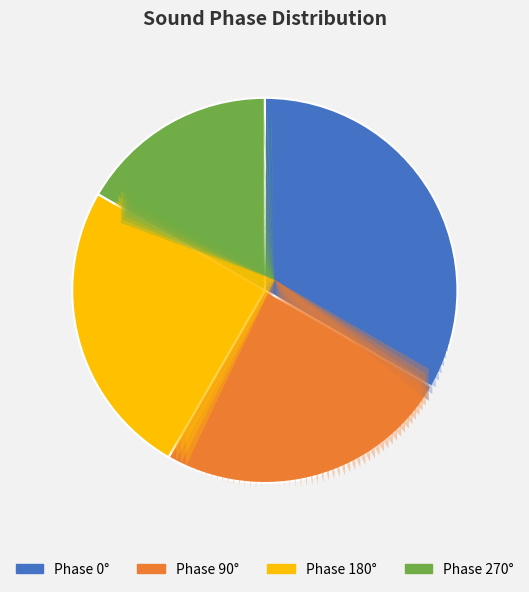

Is there a majority slice in this chart?

No